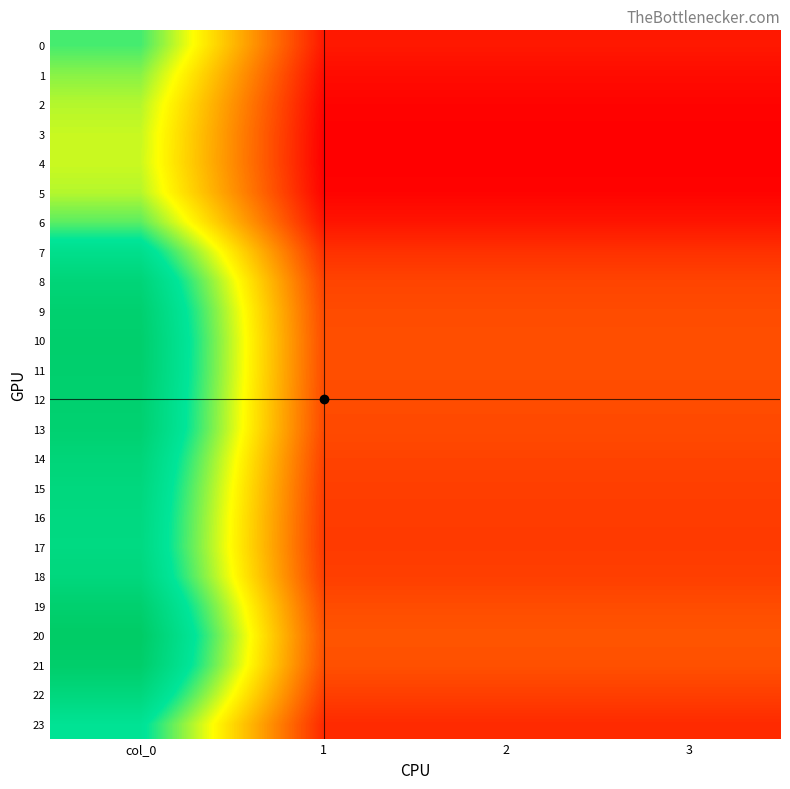

Which series has the largest total across all categories?

20